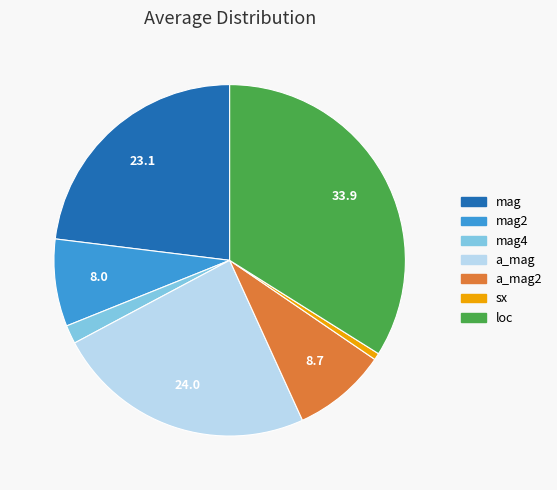

True or false: a_mag accounts for 31% of the total.

False